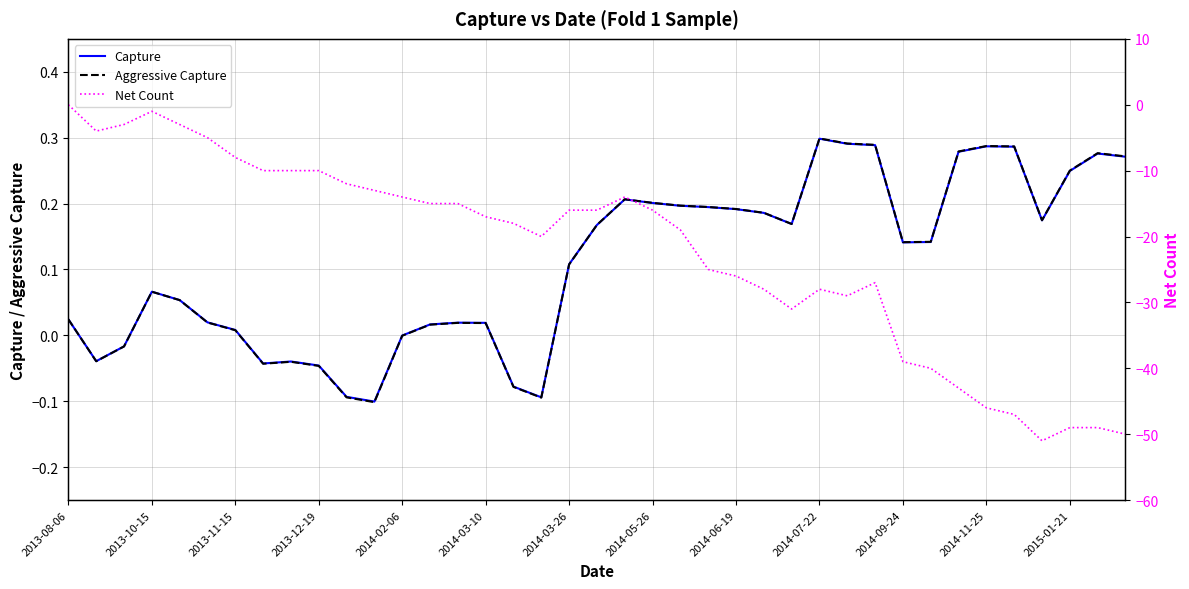

Count the number of data series in this chart.

3